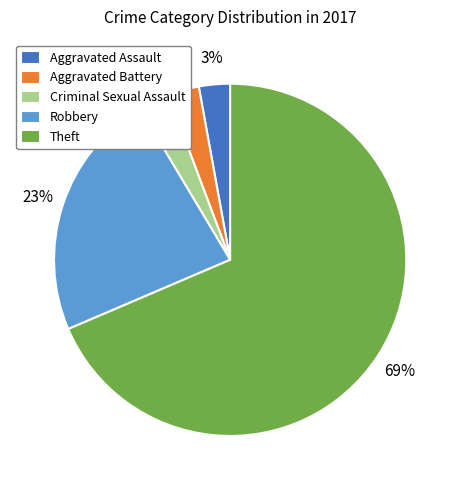

Which slice is the largest?

Theft